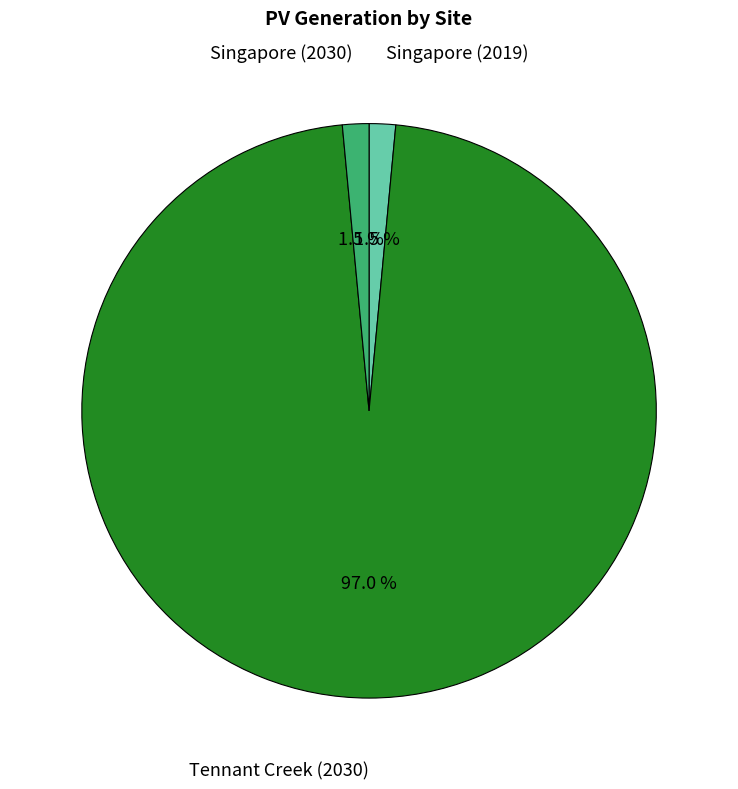

Which slice is the largest?

Tennant Creek (2030)